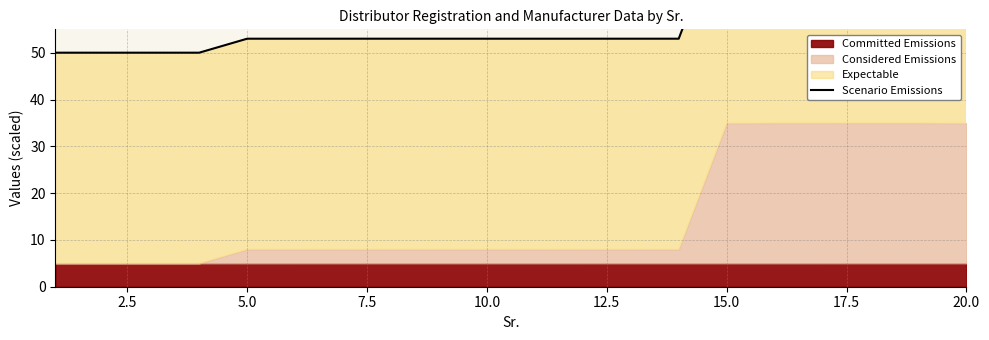

What is the difference between the maximum and minimum values?

30.0